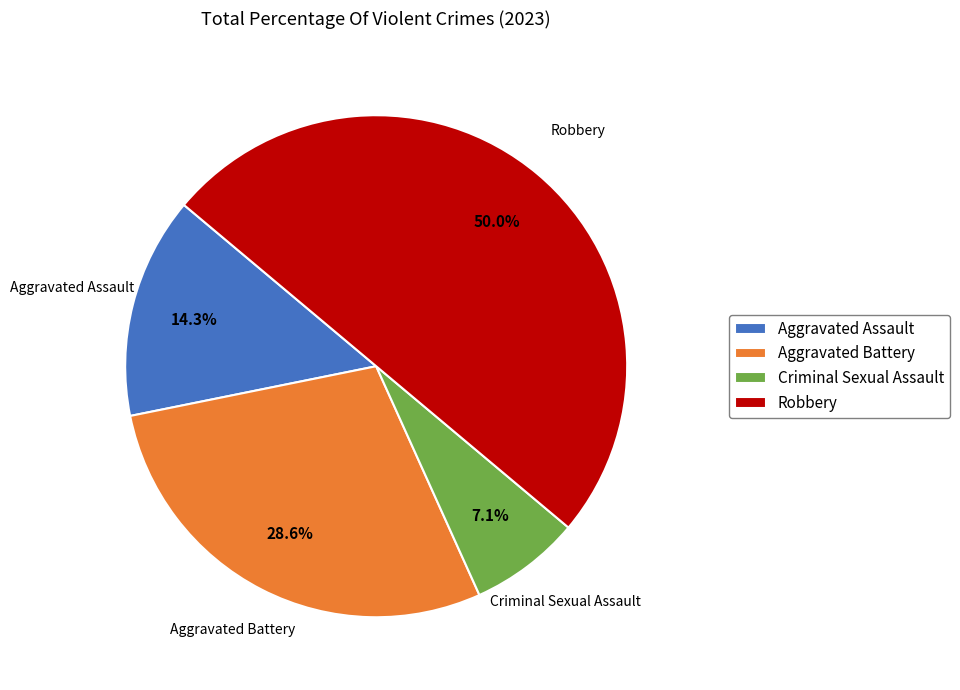

To the nearest percent, what percentage of the pie is Criminal Sexual Assault?

7%